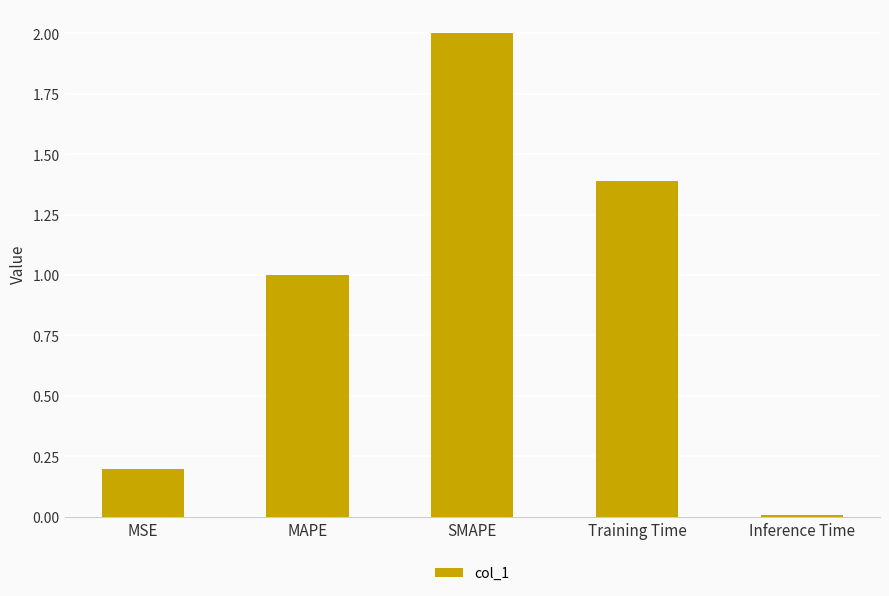

What is the difference between the maximum and minimum values?

2.0